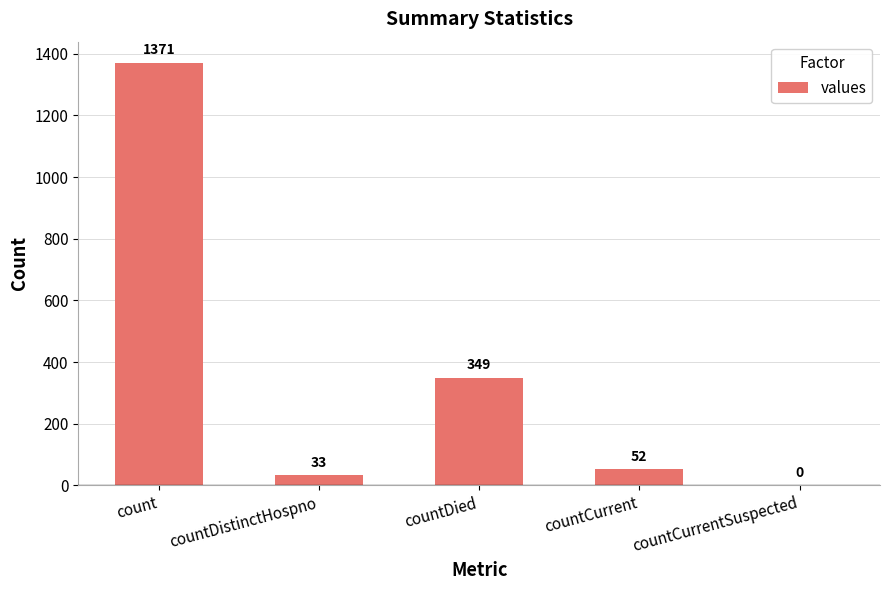

How many series are shown in this chart?

1